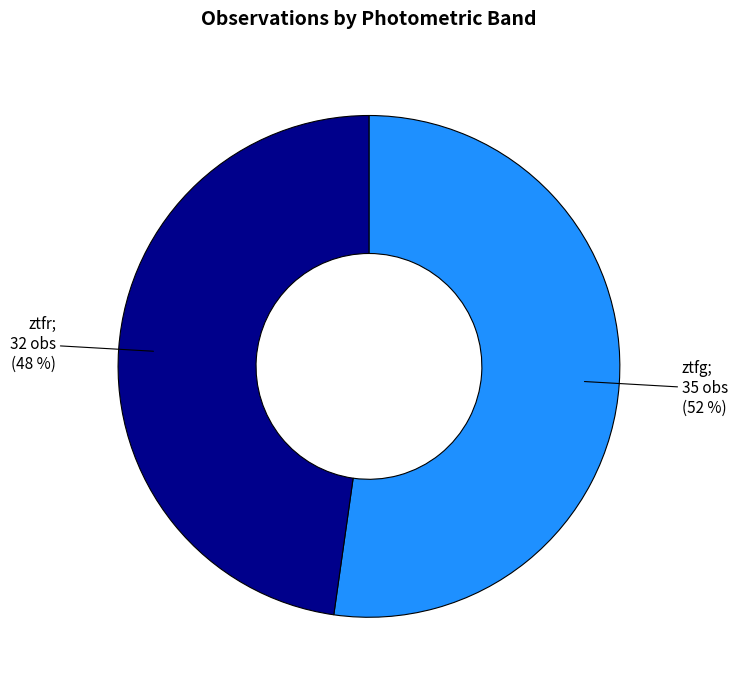

How many slices are in this pie chart?

2